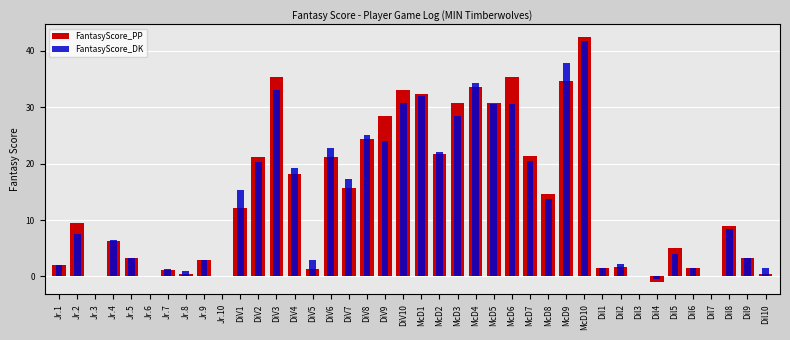

Are the bars horizontal?

No